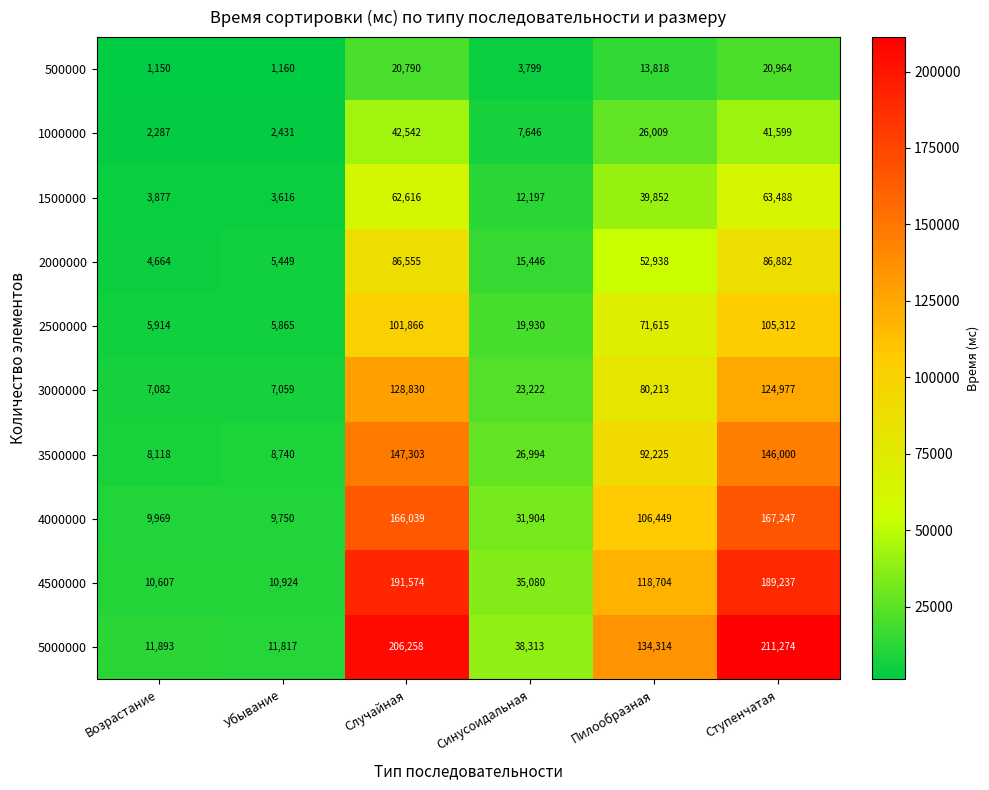

What is the minimum value shown in the chart?

1150